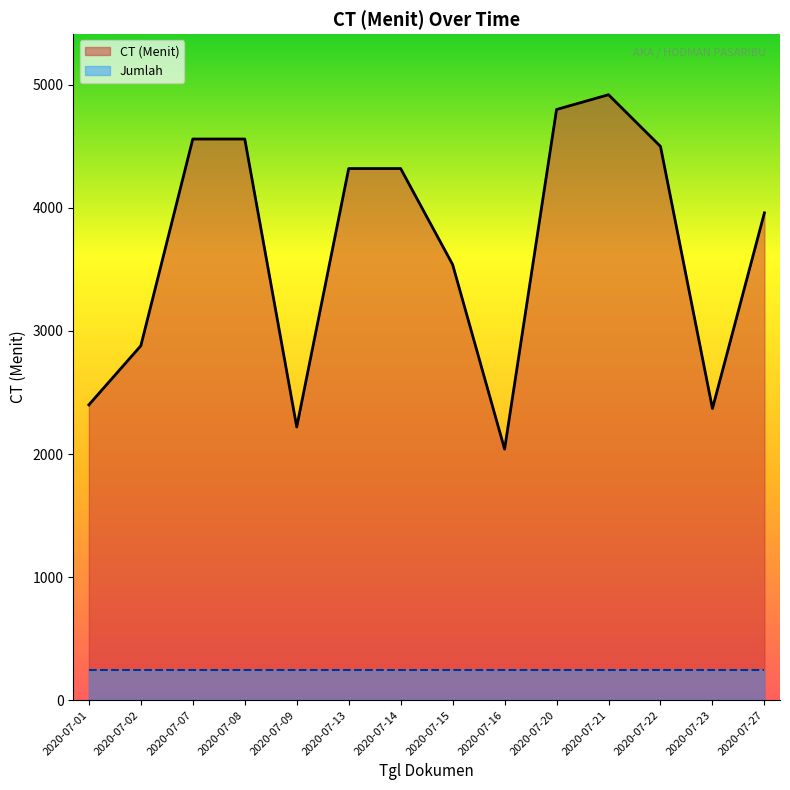

How many interior local valleys (lower than both neighbors) does the data have?

3